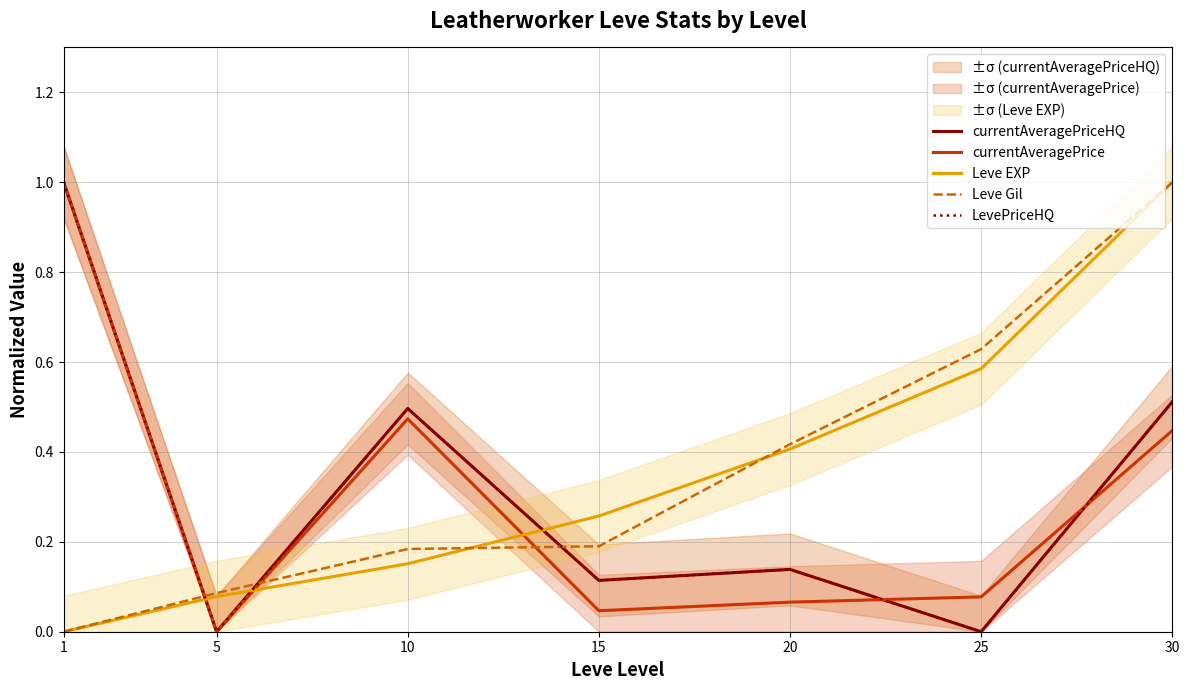

What is the spread (max minus min) of values at 10?

0.3